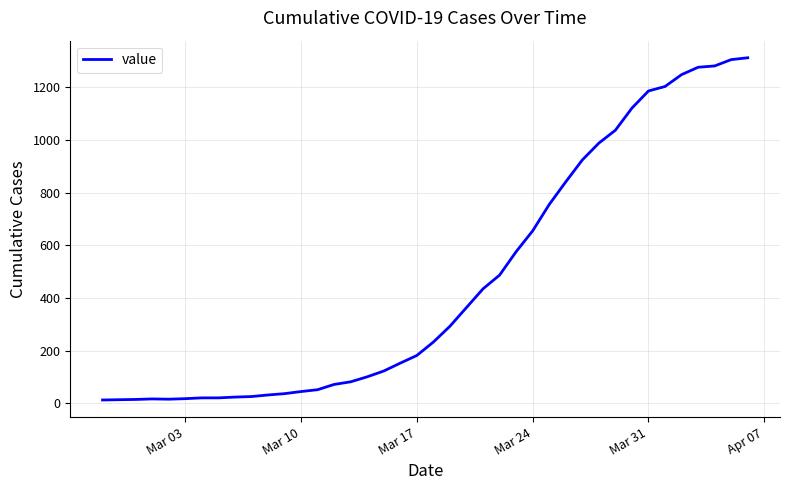

What is the maximum value shown in the chart?

1312